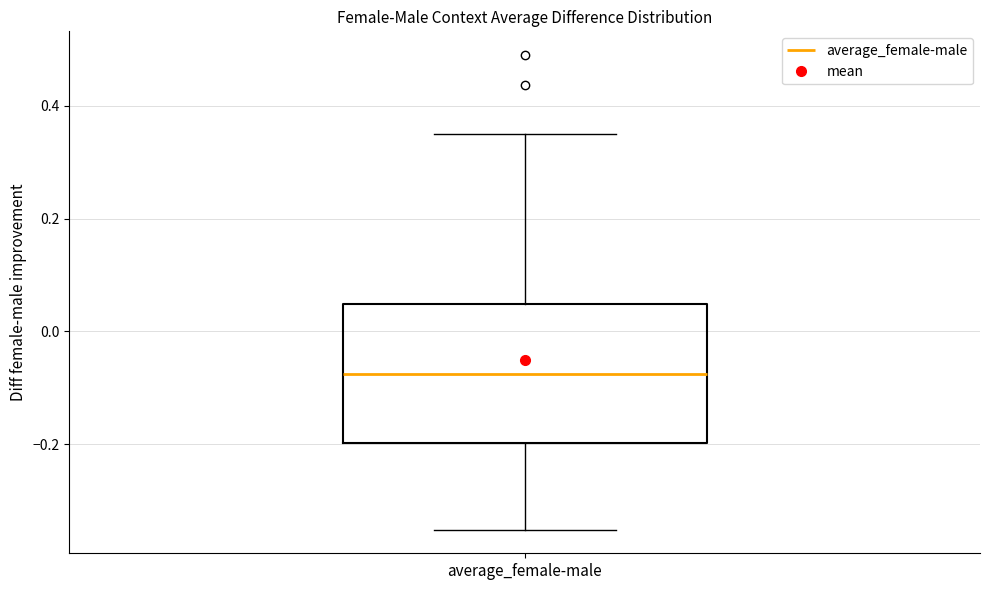

Transcribe this box plot: give where the median line is, the range the box spans, and where the two whiskers end, as read against the y-axis. The values are not printed on the chart, so give them approximately, as read against the axis.

median -0.08, box -0.20 to 0.04, whiskers -0.36 to 0.34